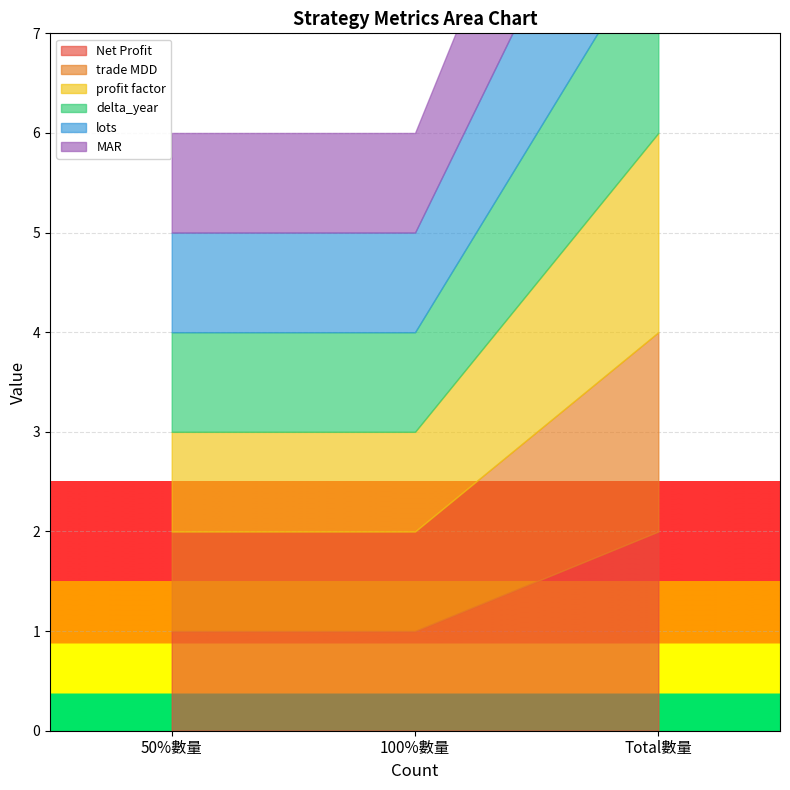

True or false: profit factor has a value of 1 at 50%數量.

False